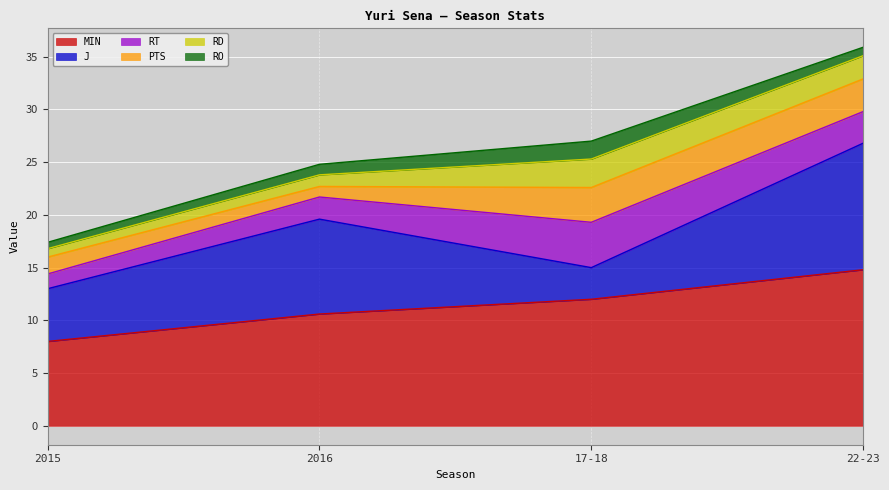

At which category does the chart reach its peak across all series?

22-23